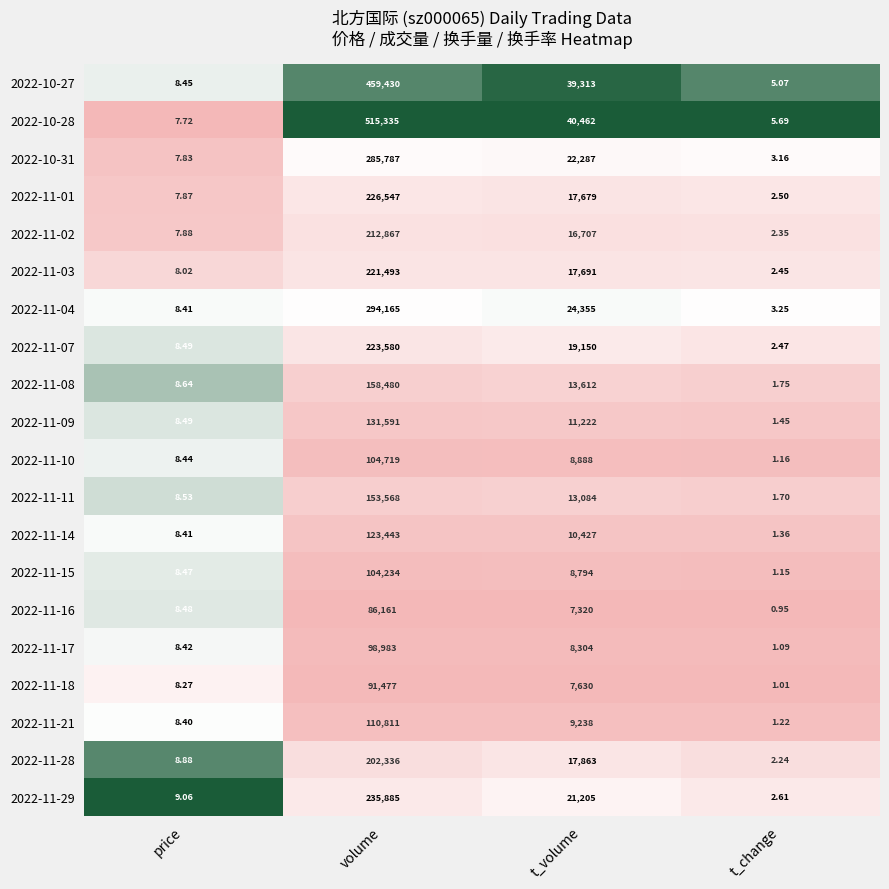

List the series in order of their peak value, lowest first.

2022-11-16, 2022-11-18, 2022-11-17, 2022-11-15, 2022-11-10, 2022-11-21, 2022-11-14, 2022-11-09, 2022-11-11, 2022-11-08, 2022-11-28, 2022-11-02, 2022-11-03, 2022-11-07, 2022-11-01, 2022-11-29, 2022-10-31, 2022-11-04, 2022-10-27, 2022-10-28